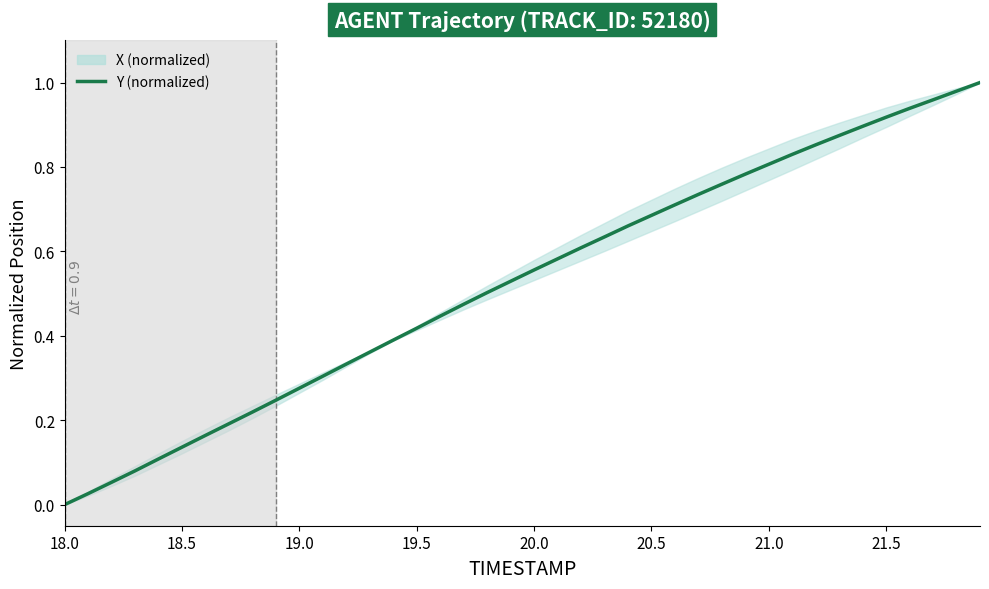

What is the label of the 36th point from the left?

21.5